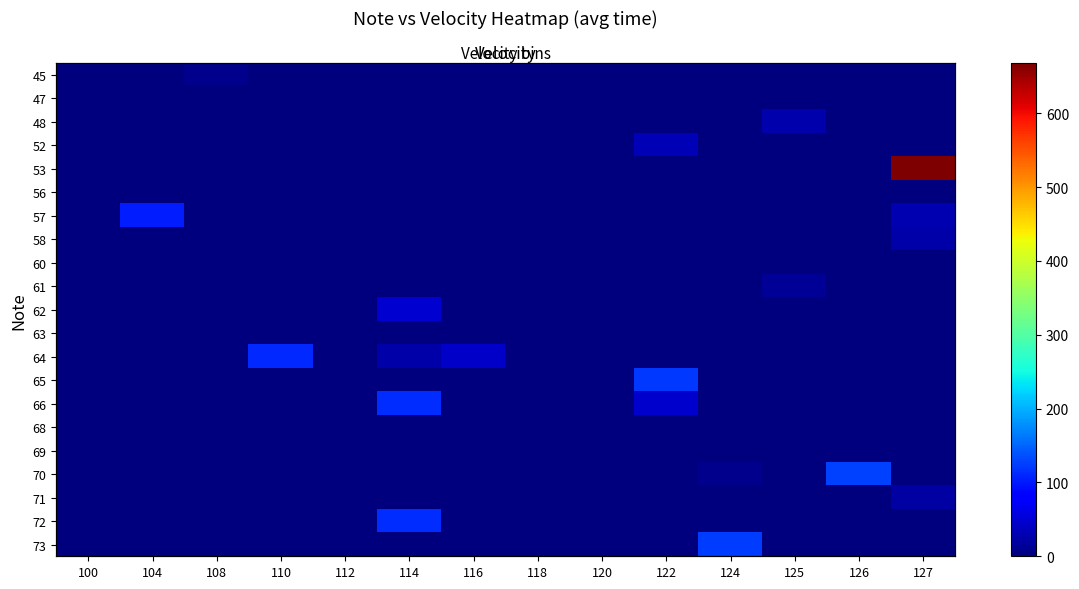

How many distinct data groups are displayed?

21